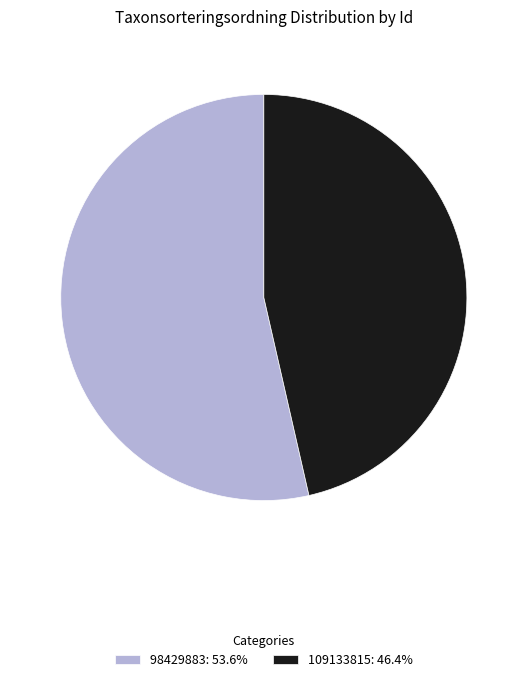

Which category has the biggest portion of the pie?

98429883